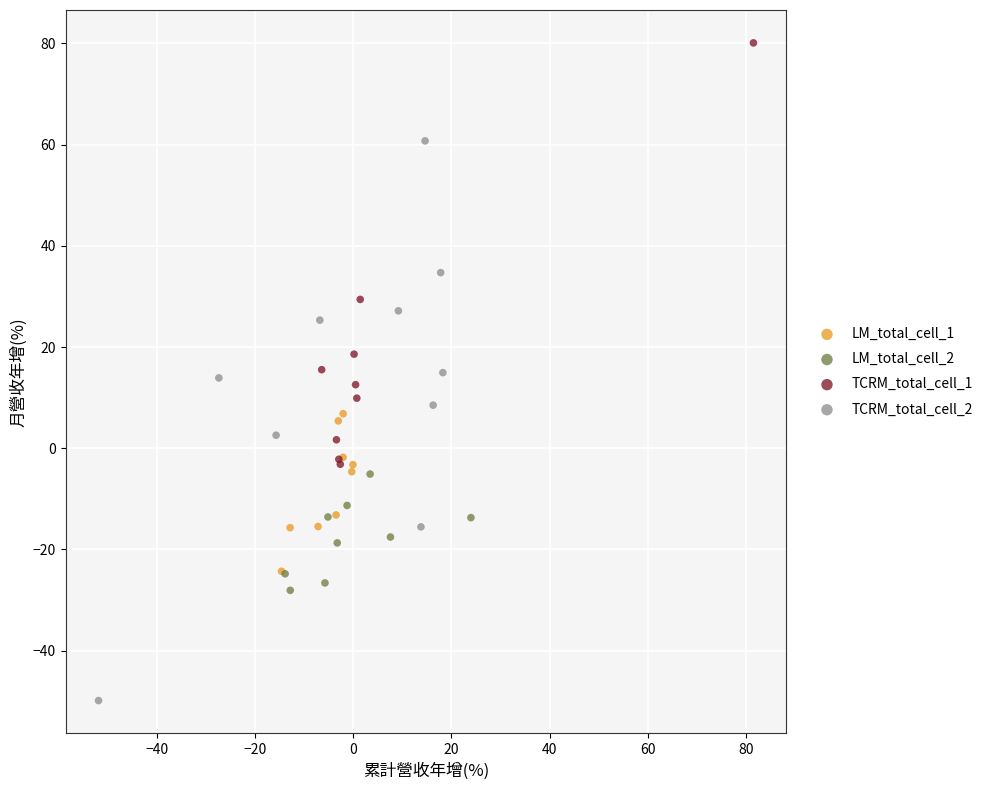

Which series reaches the maximum Y coordinate?

TCRM_total_cell_1